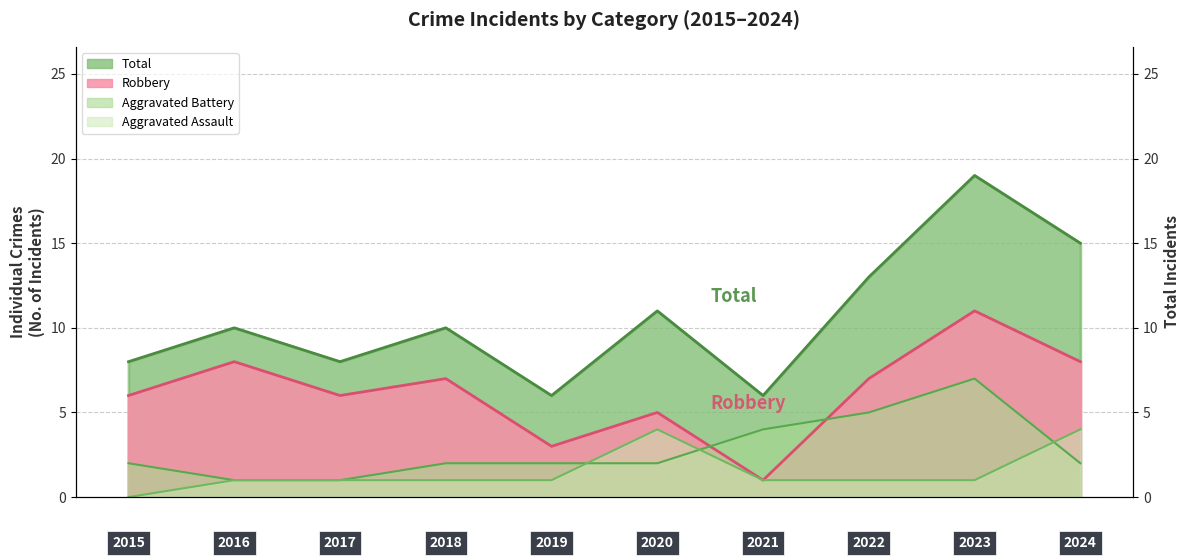

What is the total value across all series at 2016?

20